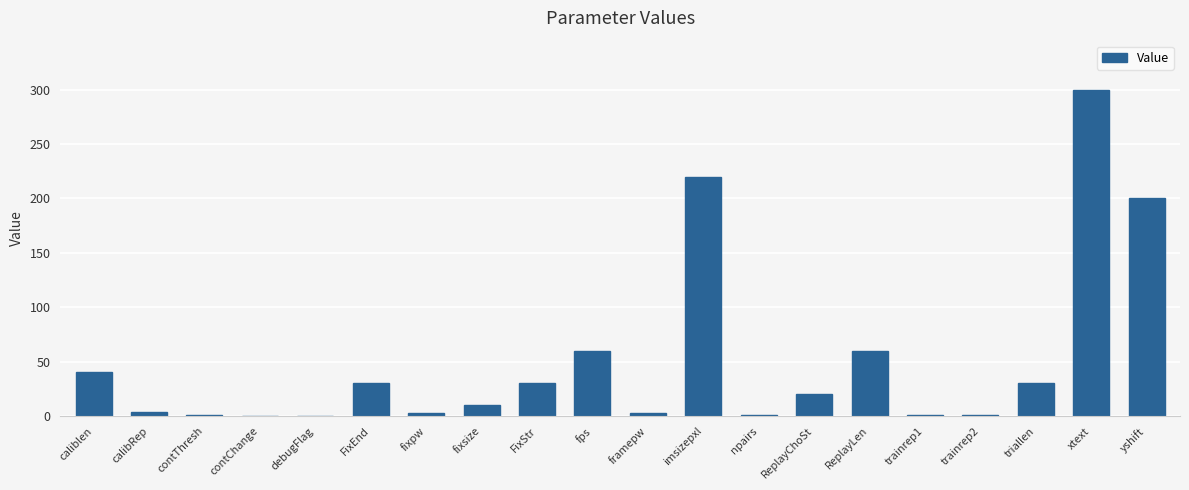

The value at ReplayChoSt is 33.6. True or false?

False